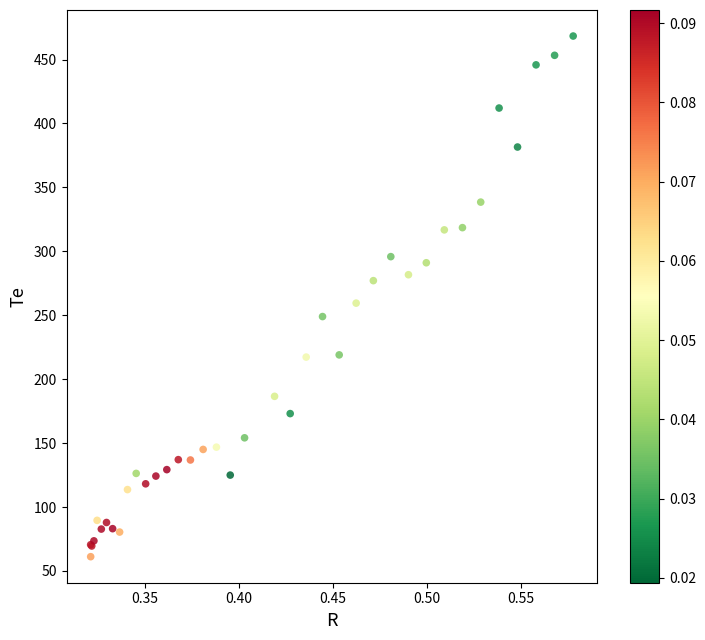

What Y value in the scatter plot is closest to 264?

259.5